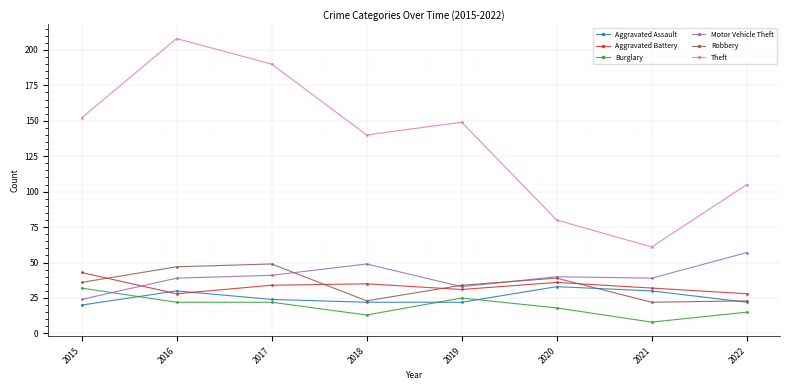

At how many categories does at least one series exceed 159?

2